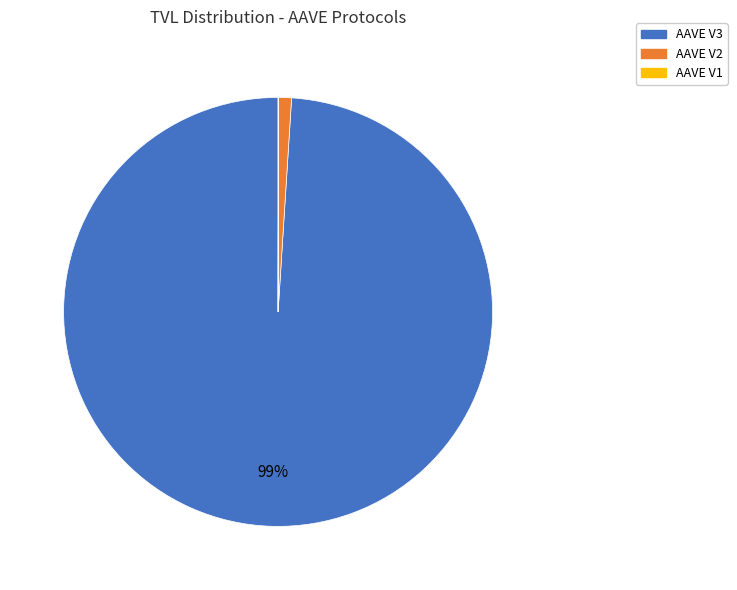

Does AAVE V3 account for over 50% of the chart?

Yes